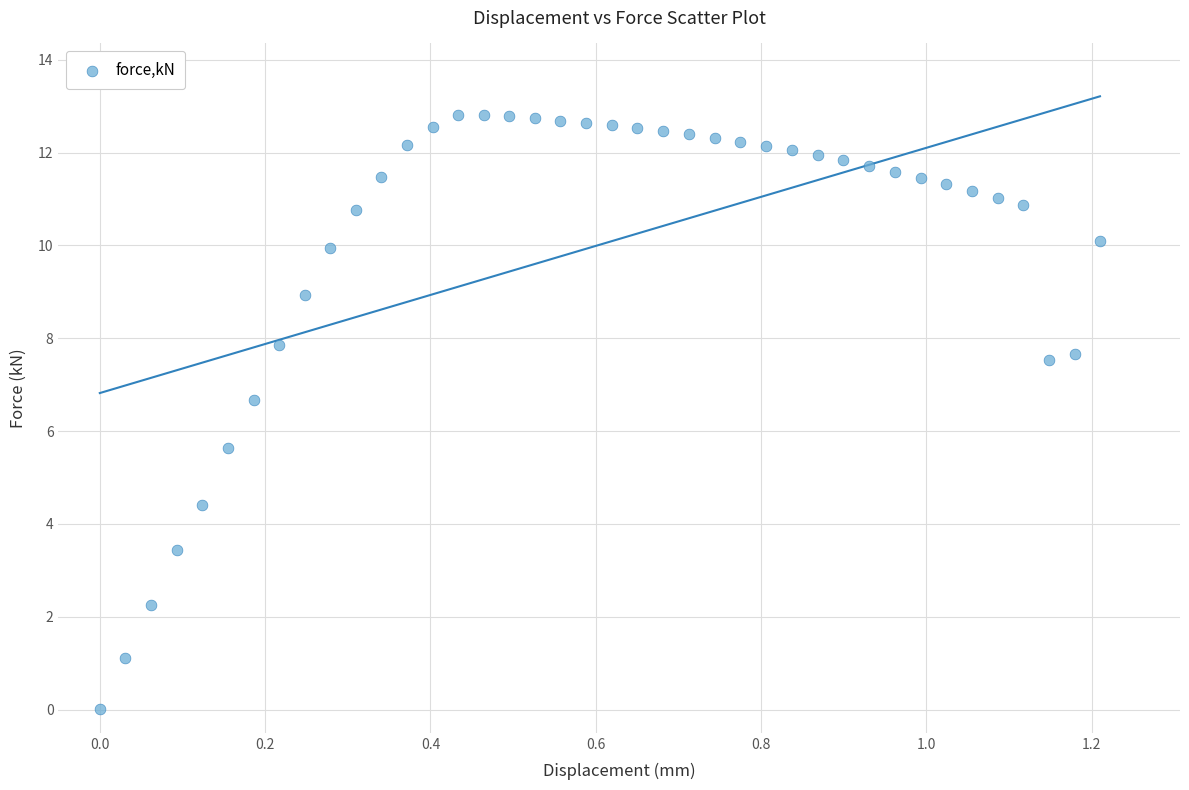

What is the range of Y values (max minus min)?

12.8